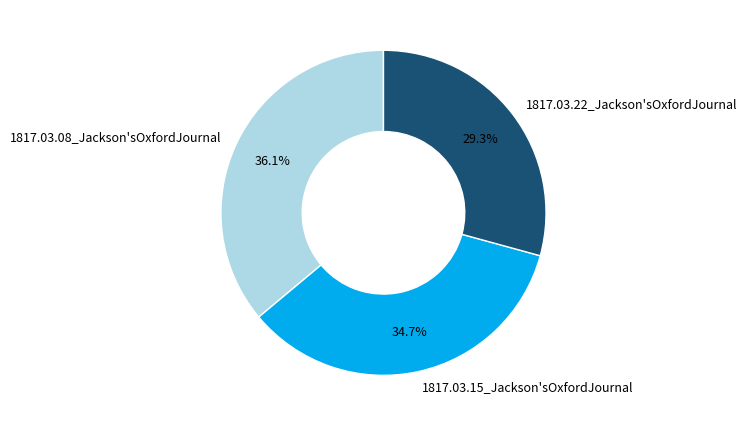

To the nearest percent, what portion does 1817.03.15_Jackson'sOxfordJournal represent?

35%